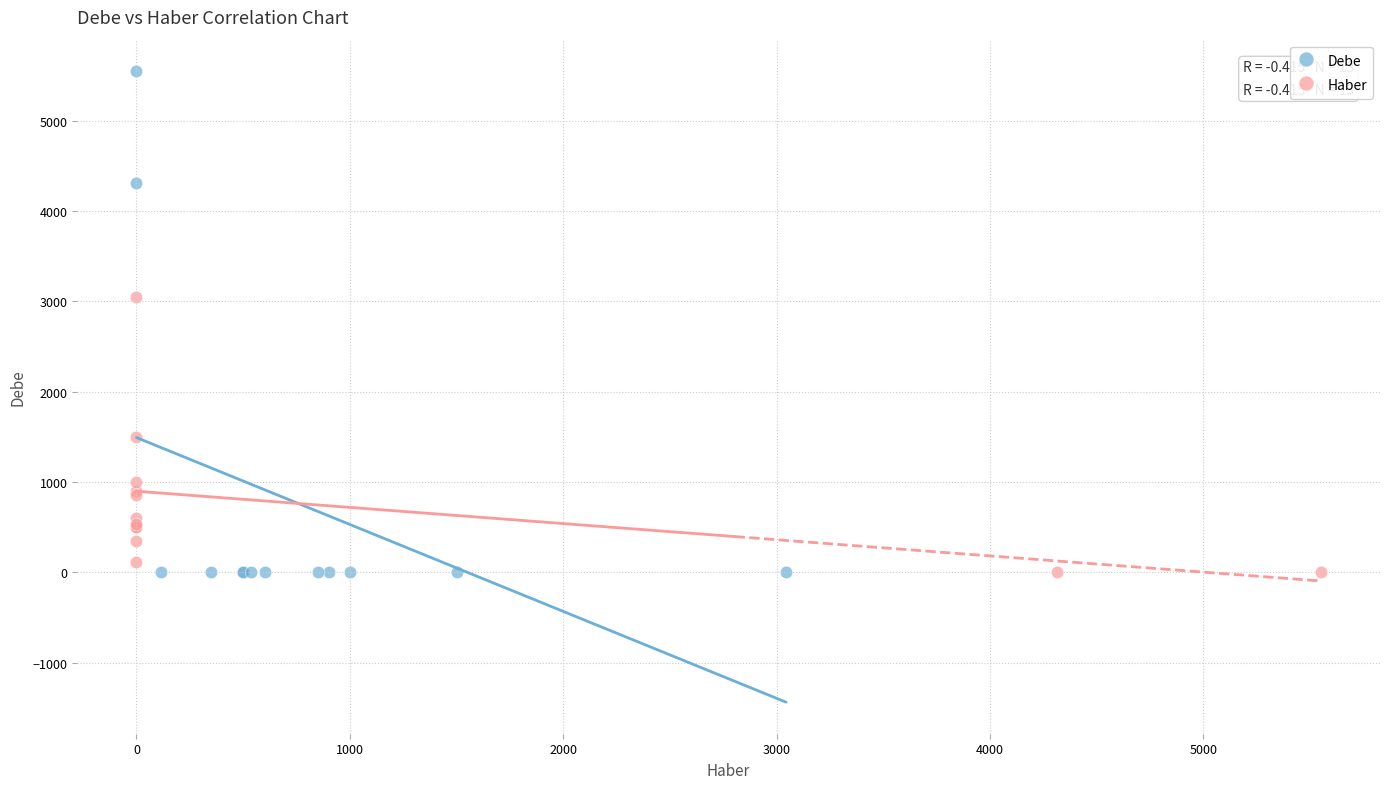

What are all the series names shown in the legend?

Debe, Haber